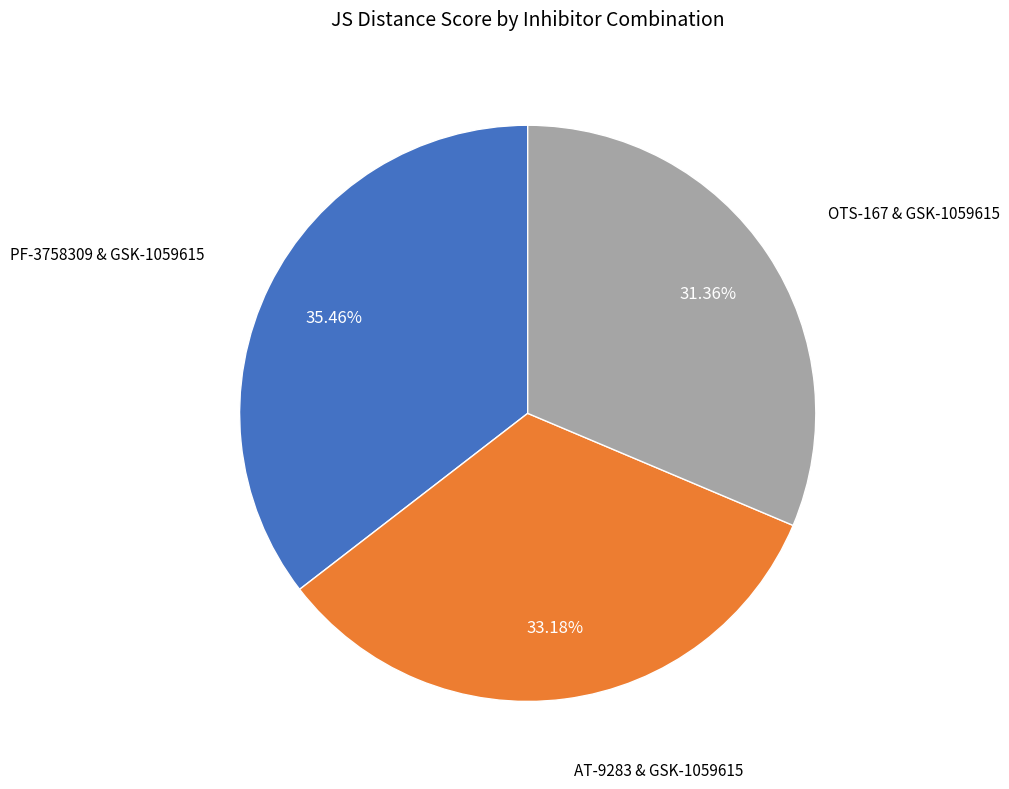

Which has a higher value, AT-9283 & GSK-1059615 or PF-3758309 & GSK-1059615?

PF-3758309 & GSK-1059615